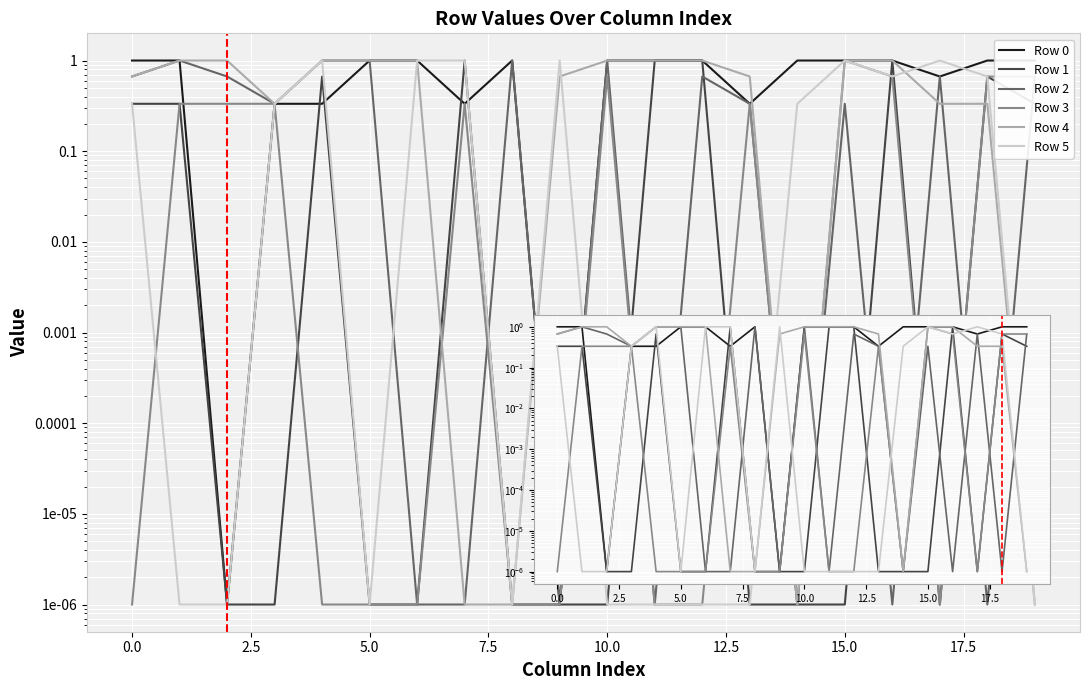

How many lines are shown in the chart?

6